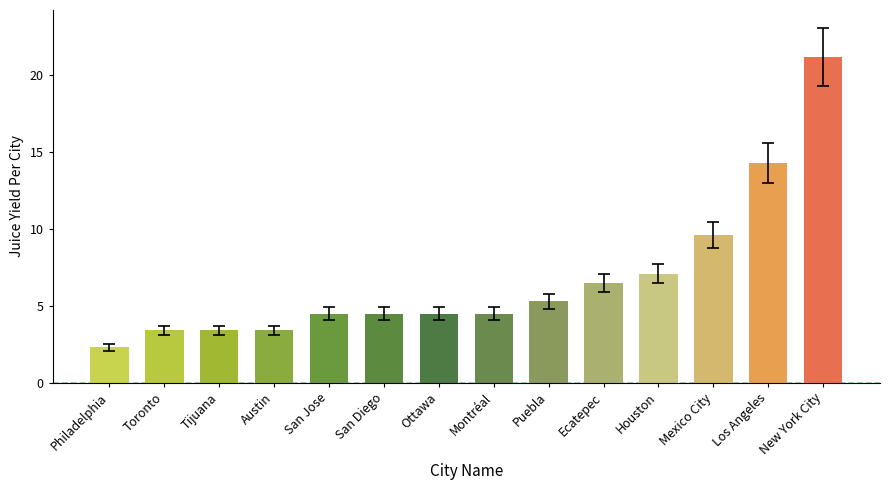

Where is the data nearest to the value 11?

Mexico City